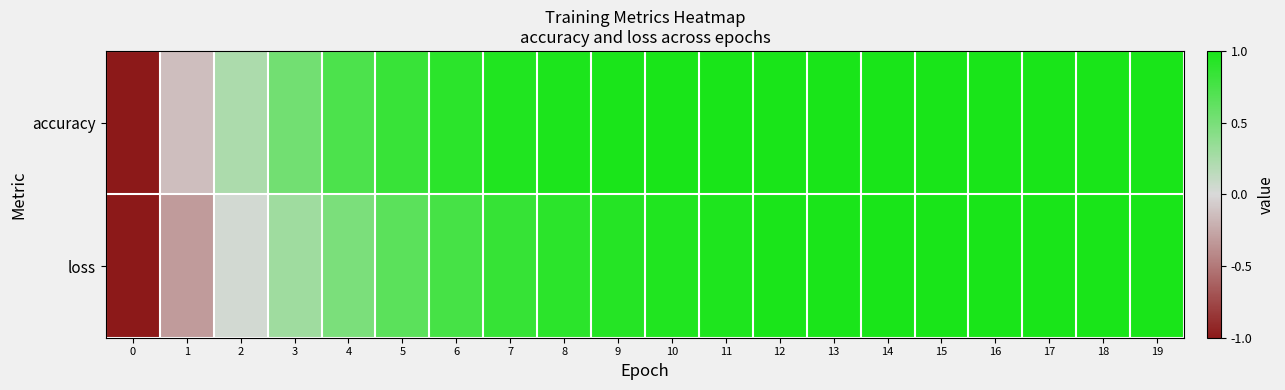

Rank the series by their maximum value, from highest to lowest.

accuracy, loss